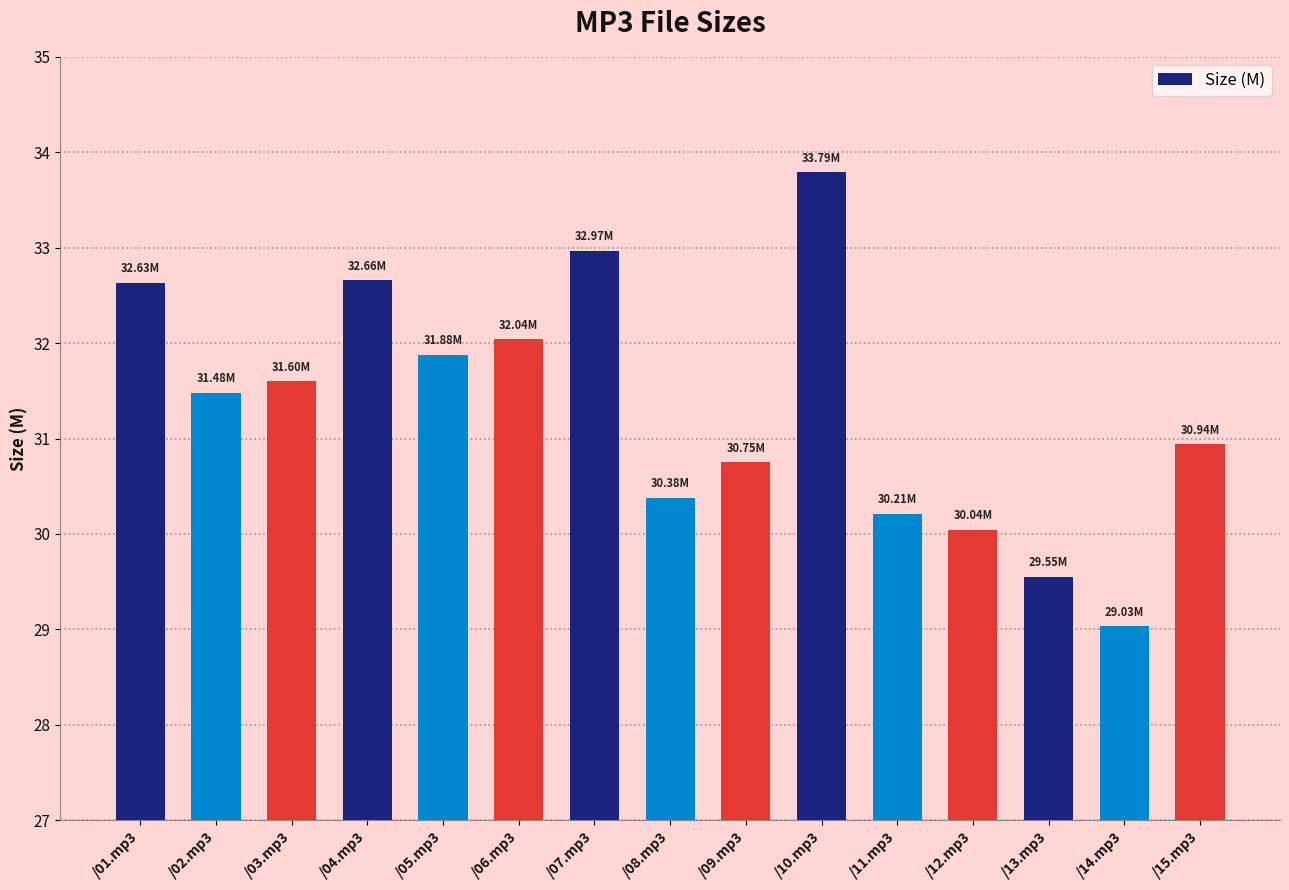

Between /03.mp3 and /15.mp3, which is larger?

/03.mp3